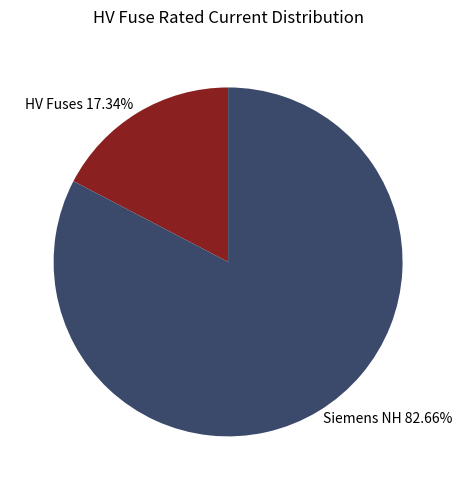

Does any single category account for the majority?

Yes